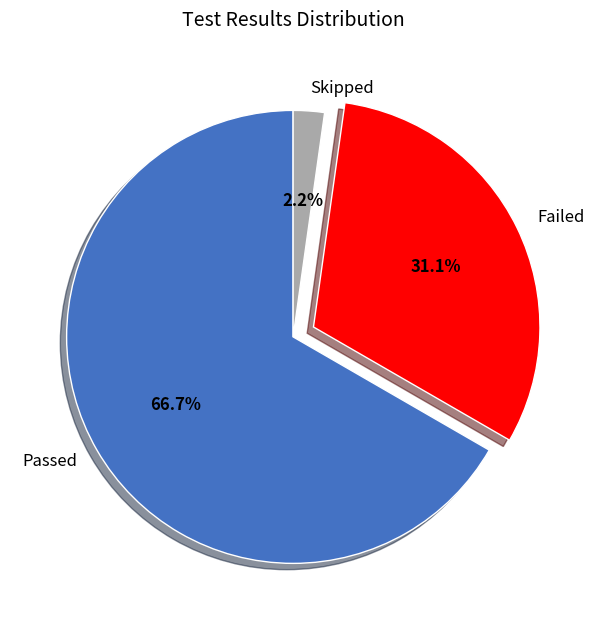

To the nearest percent, what is the difference between the Failed and Skipped slice percentages?

29%